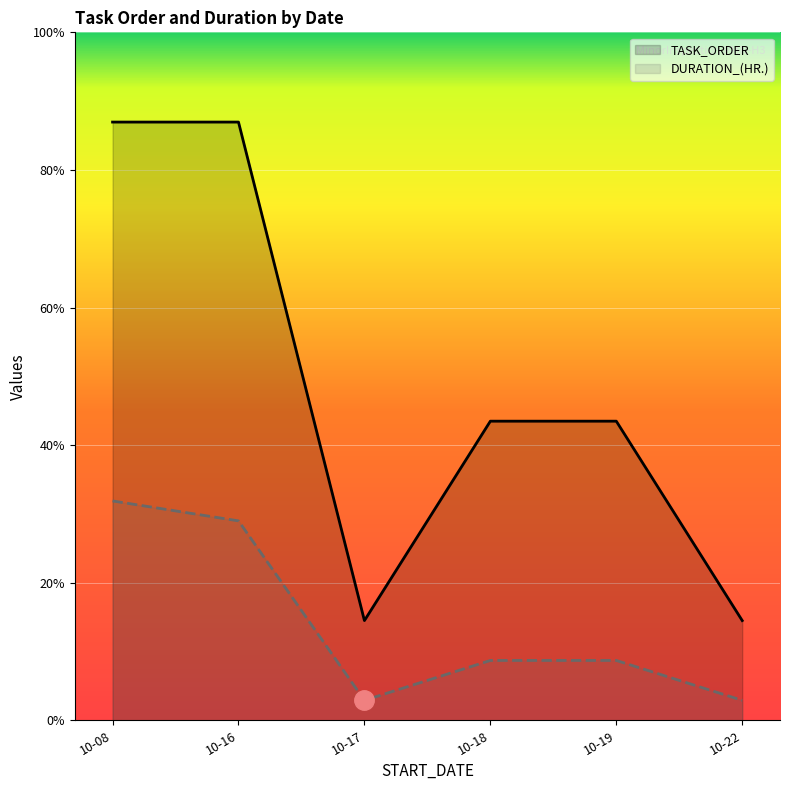

What is the lowest value of the DURATION_(HR.) series?

2